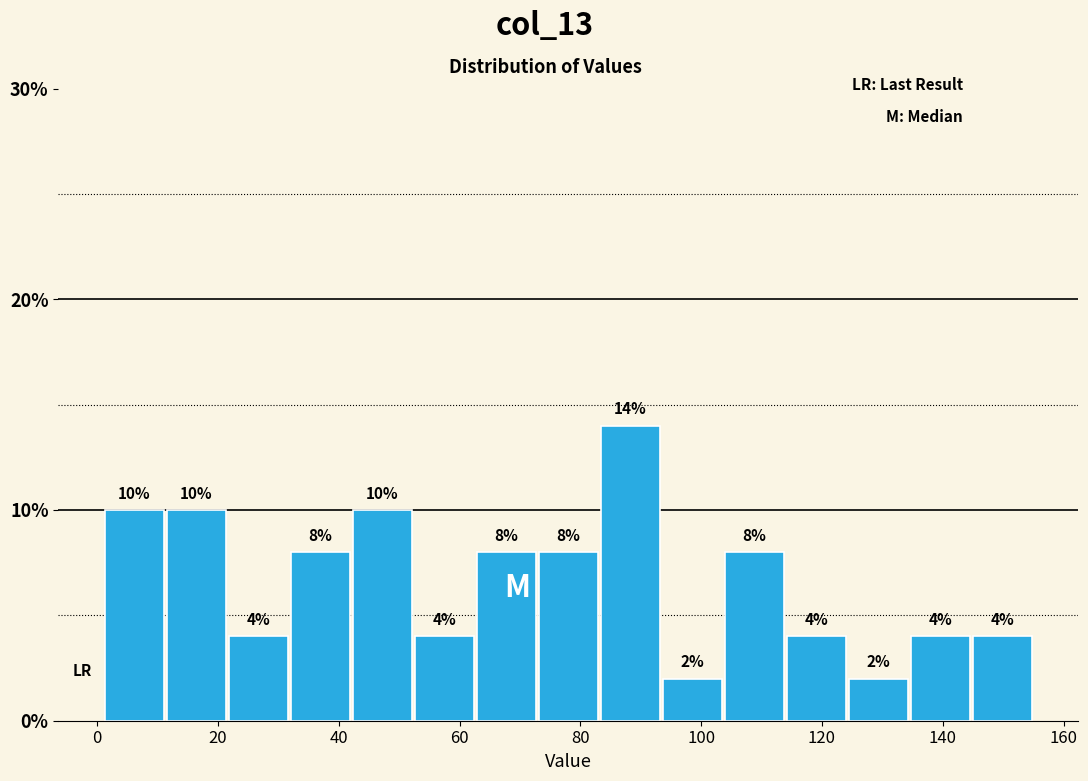

How tall is the bar that spans 134 to 144 on the x-axis? The bar edges are not printed on the chart, so give them approximately, as read against the axis.

4